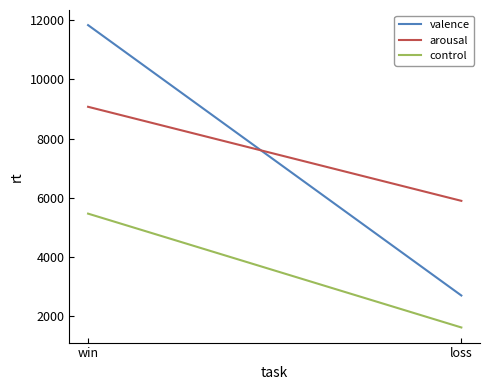

The arousal series shows 5897 at loss. True or false?

True